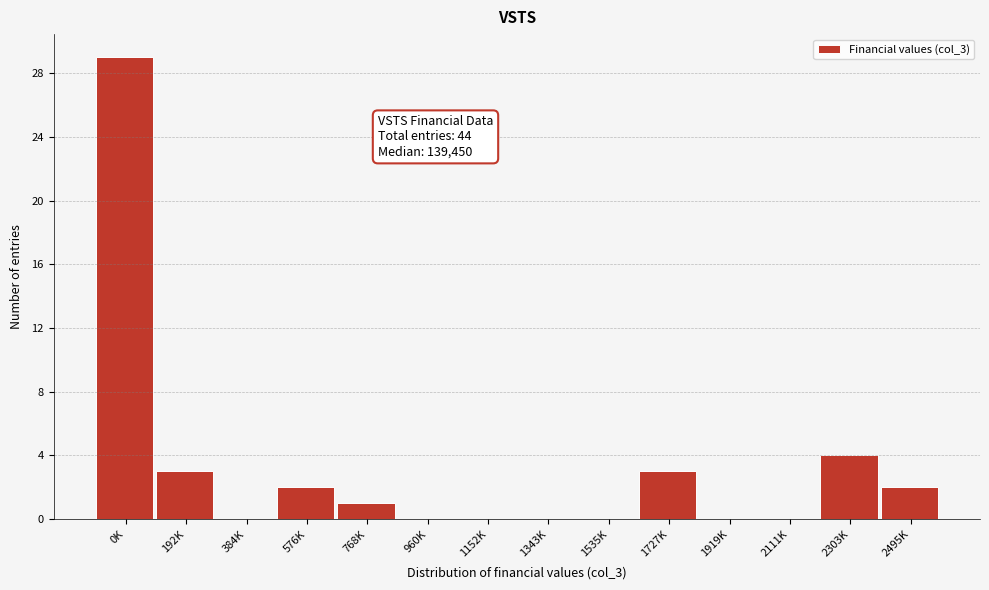

Reading left to right, transcribe all the data shown in this chart.

0K=29	192K=3	384K=0	576K=2	768K=1	960K=0	1152K=0	1343K=0	1535K=0	1727K=3	1919K=0	2111K=0	2303K=4	2495K=2